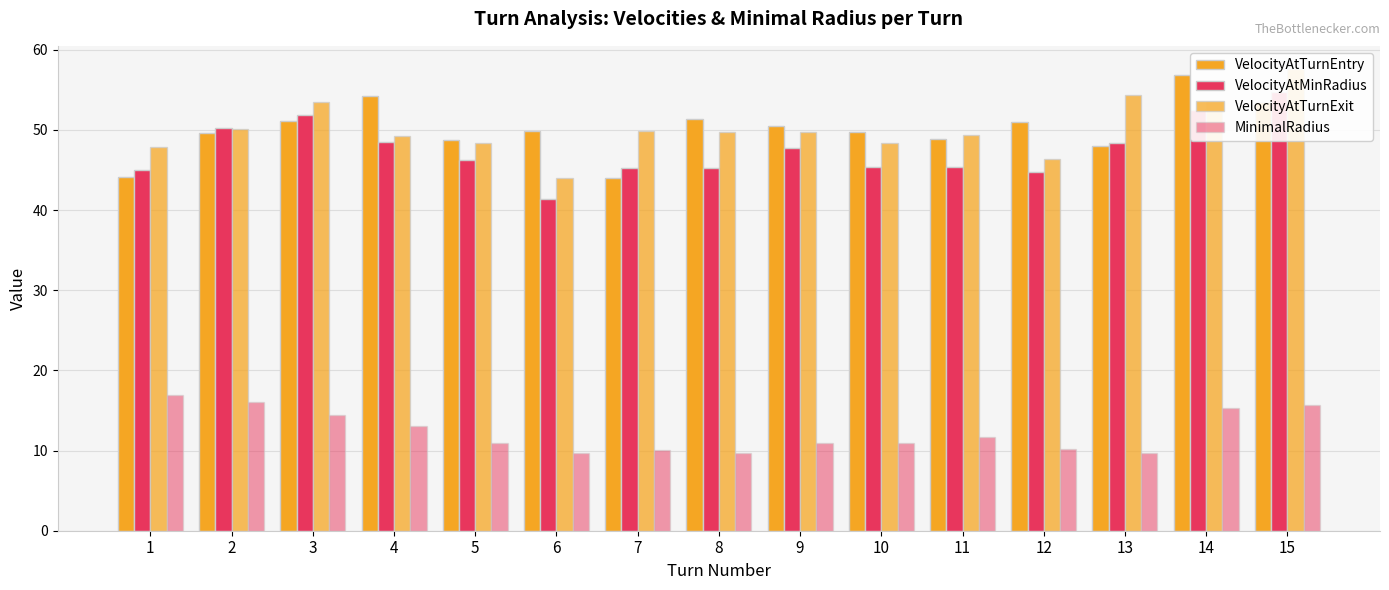

What is the average value of the VelocityAtTurnEntry series?

50.1